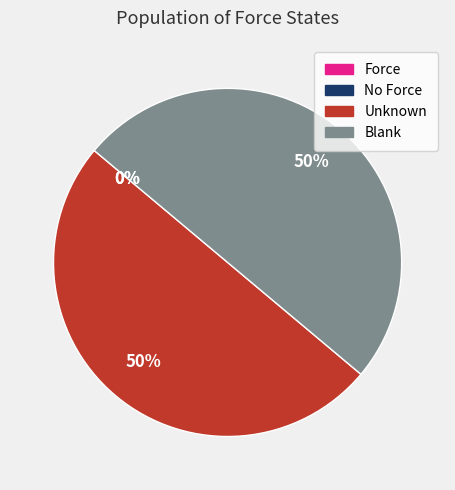

Is it true that Blank is 50% of the pie?

True